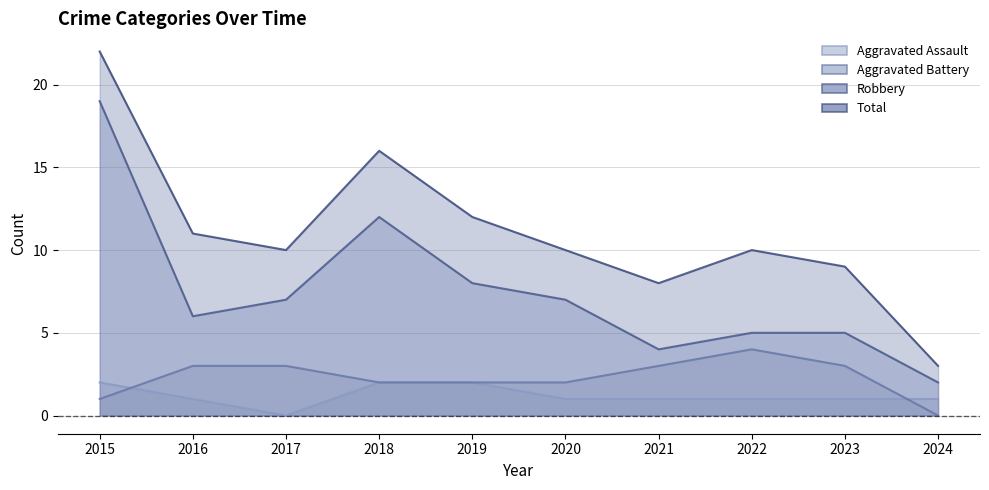

What are all the series names shown in the legend?

Aggravated Assault, Aggravated Battery, Robbery, Total